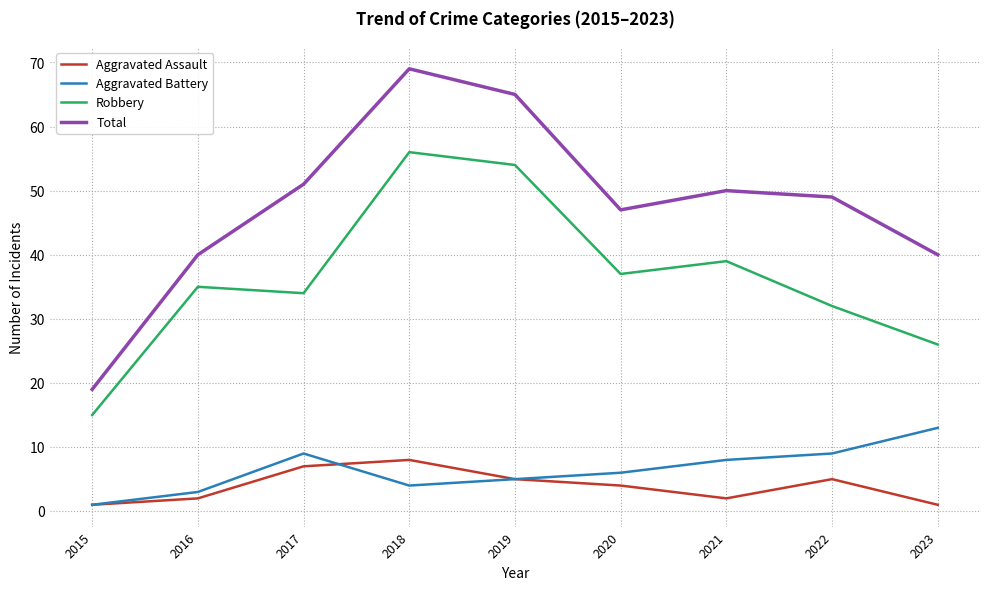

Read the Robbery value at 2021, to the nearest 10.

40